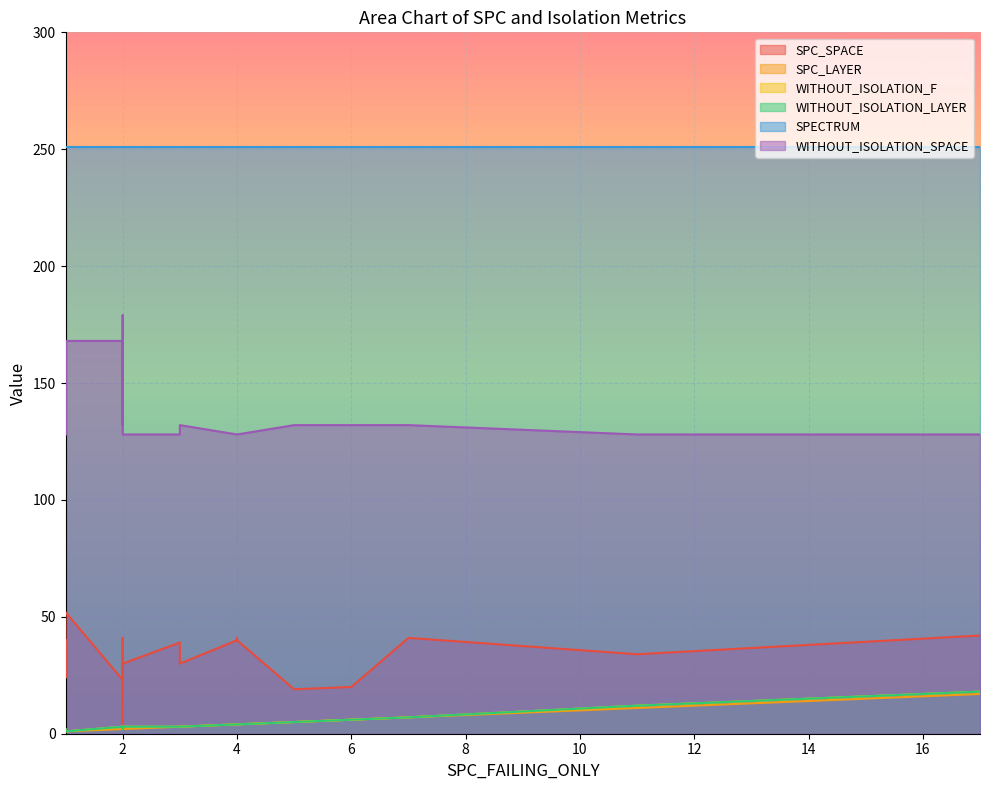

At how many categories does at least one series exceed 3?

20